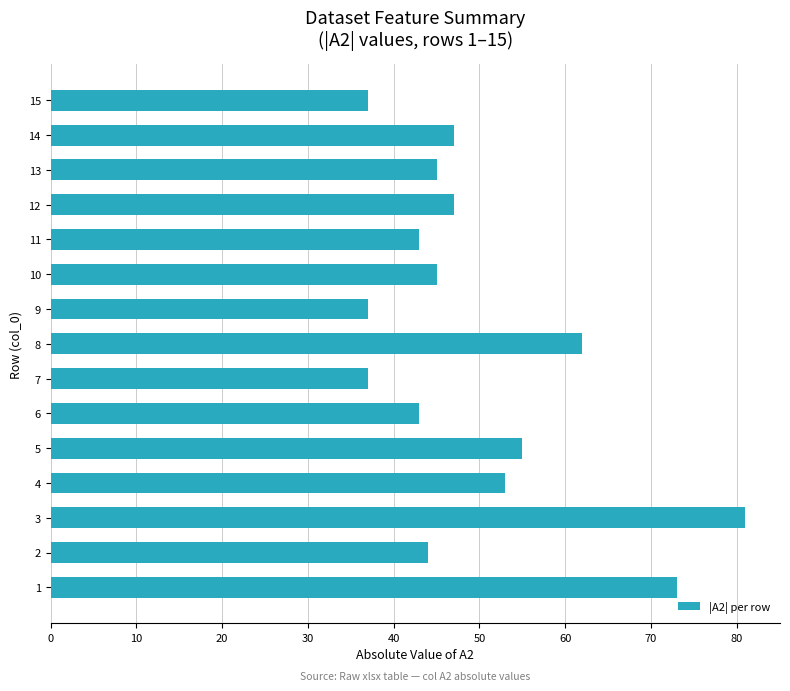

Reading top to bottom, transcribe all the data shown in this chart.

15=37	14=47	13=45	12=47	11=43	10=45	9=37	8=62	7=37	6=43	5=55	4=53	3=81	2=44	1=73